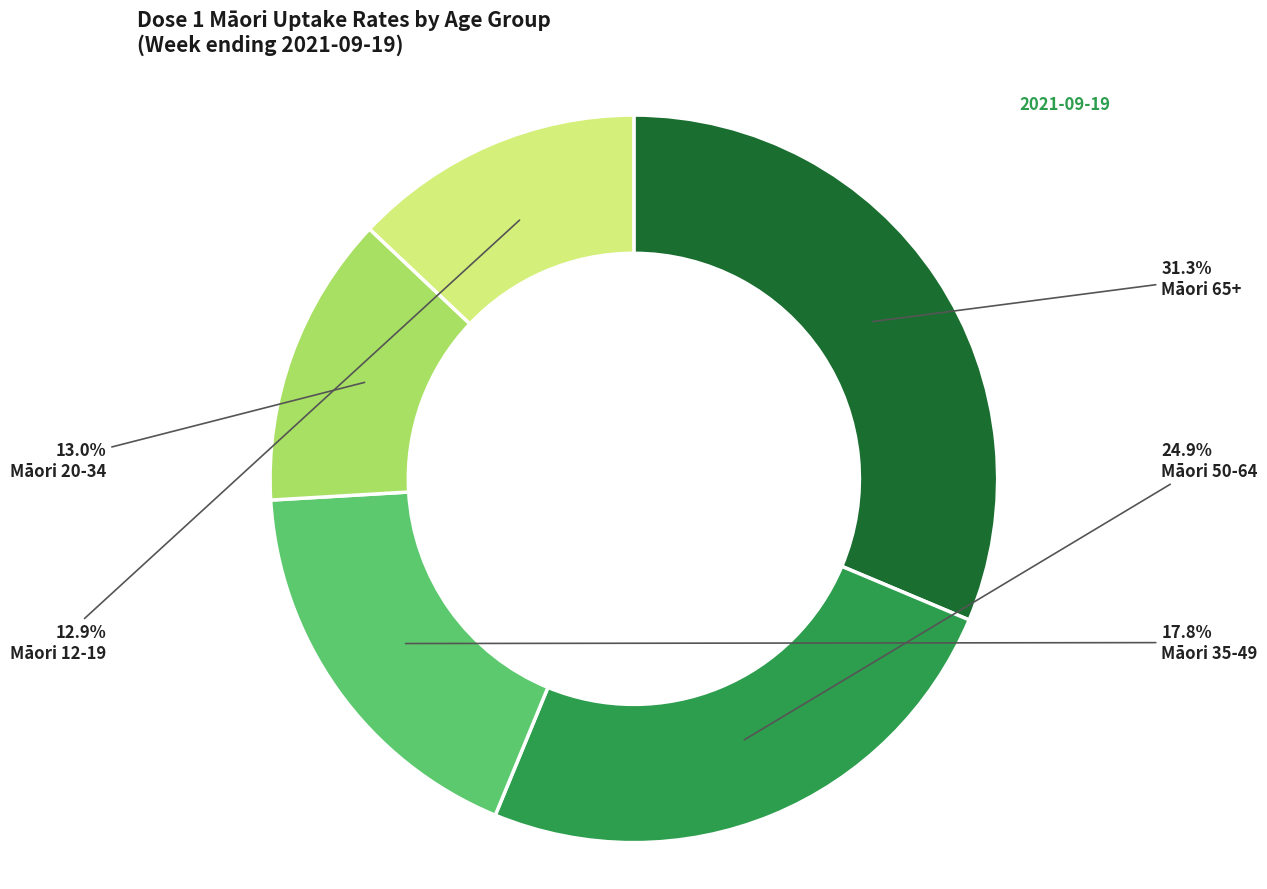

Does any single category account for the majority?

No